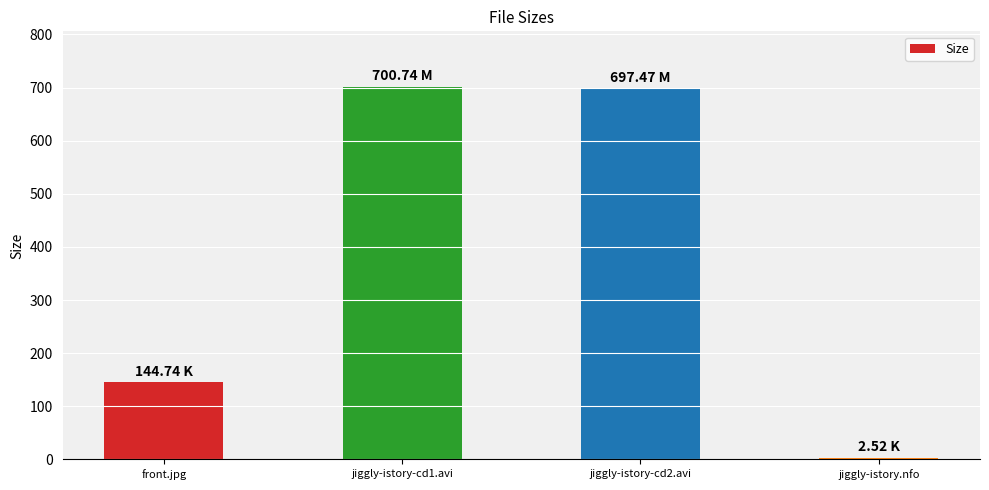

Are the bars horizontal?

No